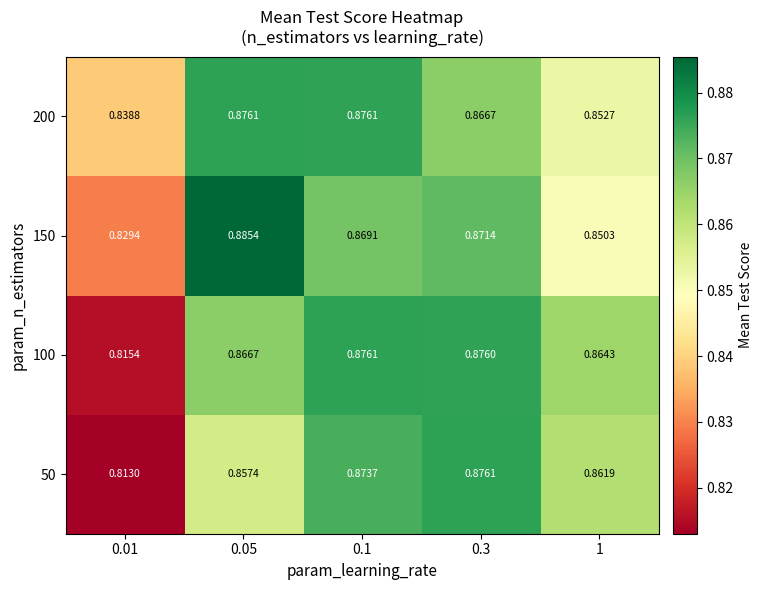

Is the value of 100 at 0.1 greater than the value of 150 at 0.3?

Yes